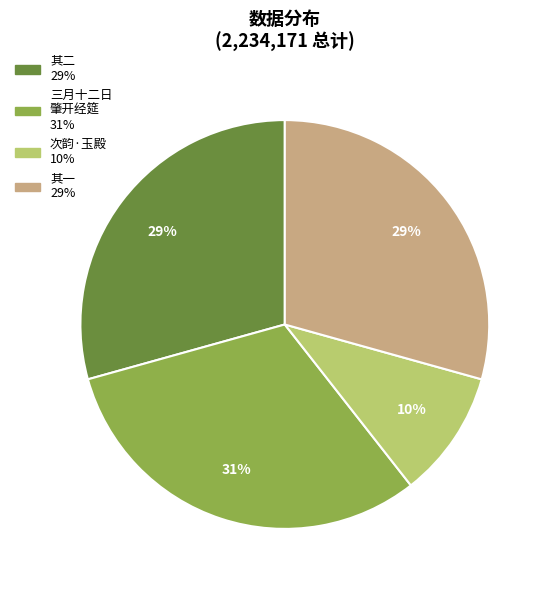

Is there any slice that represents more than half of the pie?

No